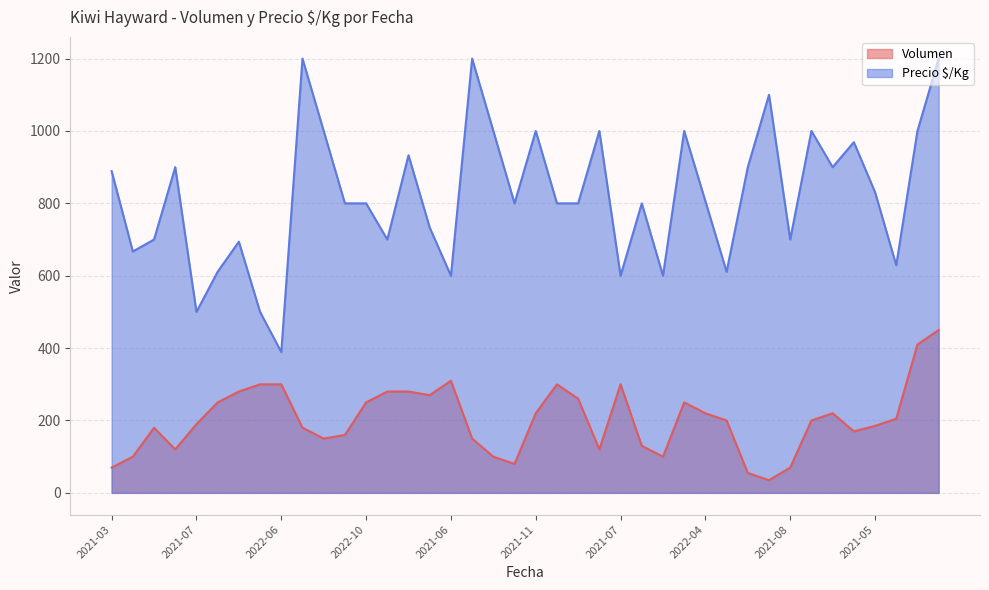

Does the chart display data point markers on the line(s)?

No